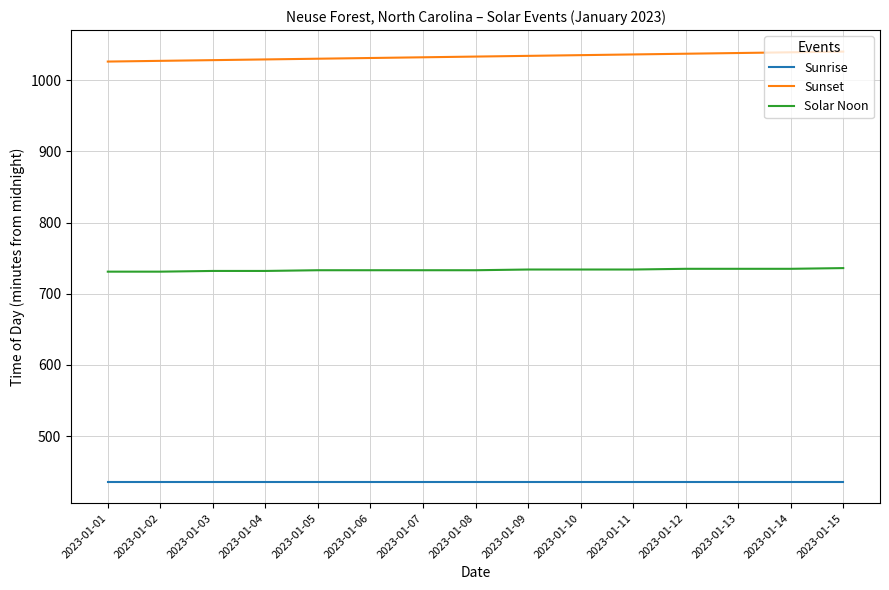

What is the approximate value of Sunrise at 2023-01-12?

436